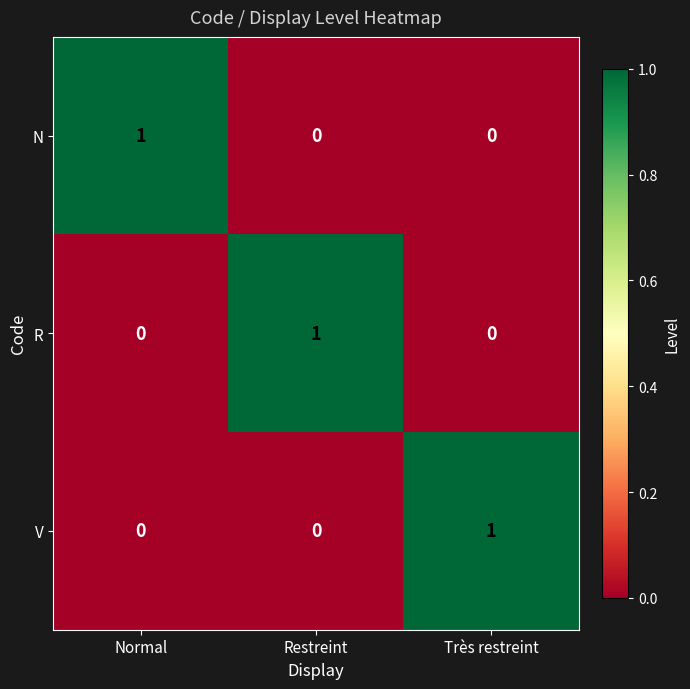

Is it true that R equals 0 at Très restreint?

True